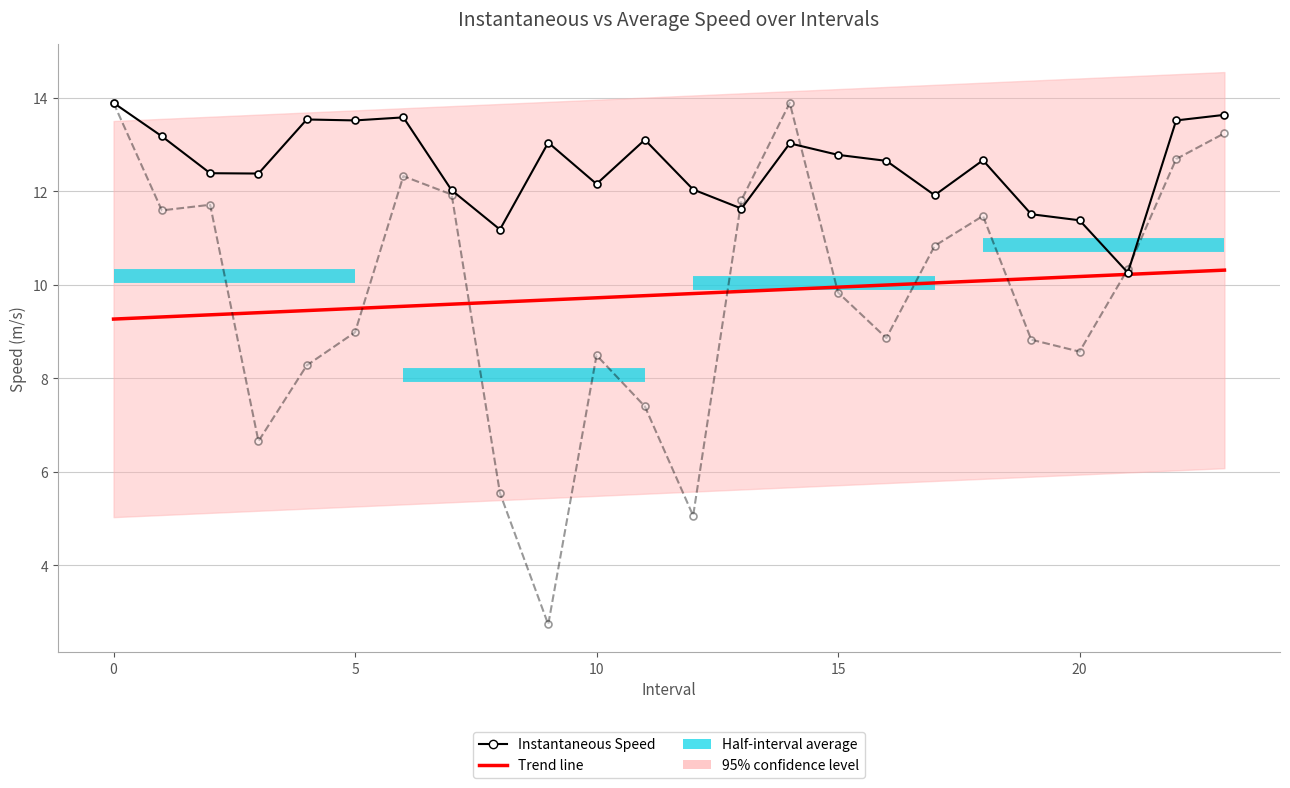

Reading left to right, extract all data points from this chart.

instspeed: 13.9	13.2	12.4	12.4	13.5	13.5	13.6	12.0	11.2	13.0	12.2	13.1	12.0	11.6	13.0	12.8	12.7	11.9	12.7	11.5	11.4	10.3	13.5	13.6
avgspeed: 13.9	11.6	11.7	6.7	8.3	9.0	12.3	11.9	5.5	2.7	8.5	7.4	5.1	11.8	13.9	9.8	8.9	10.8	11.5	8.8	8.6	10.3	12.7	13.2